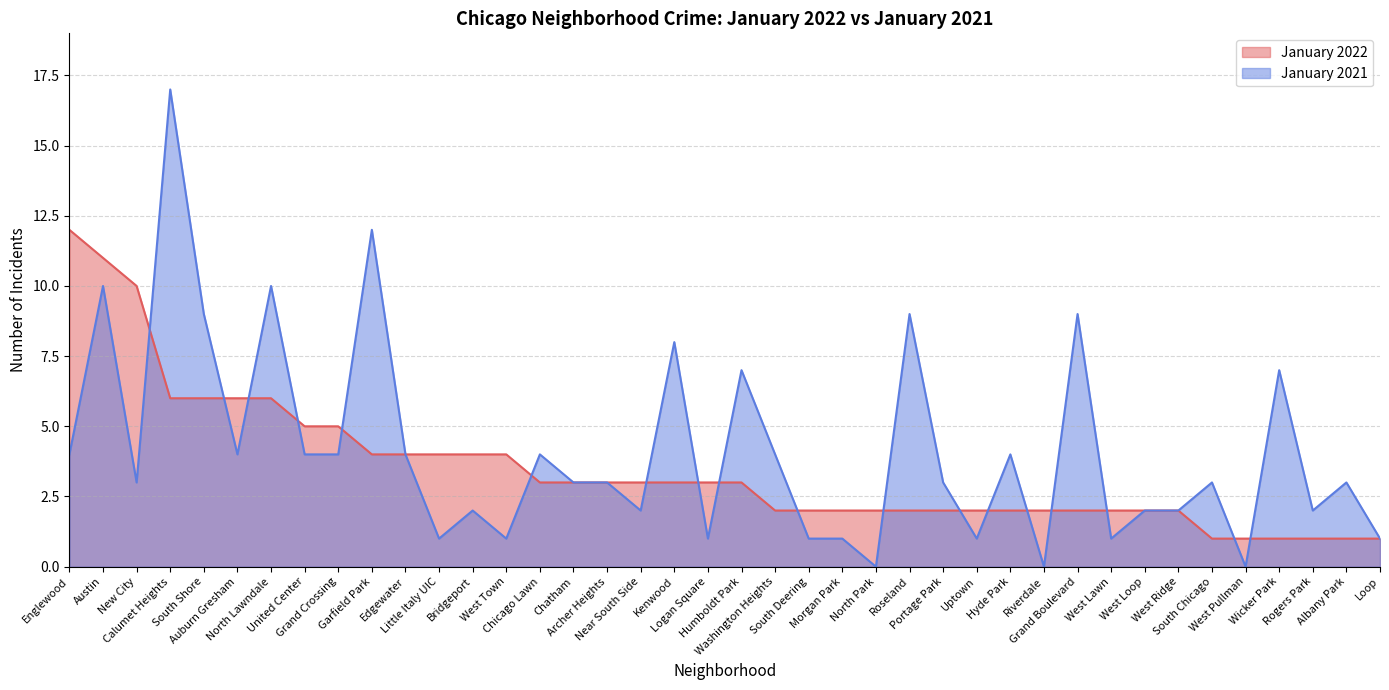

What is the label of the 32nd point from the right?

Grand Crossing